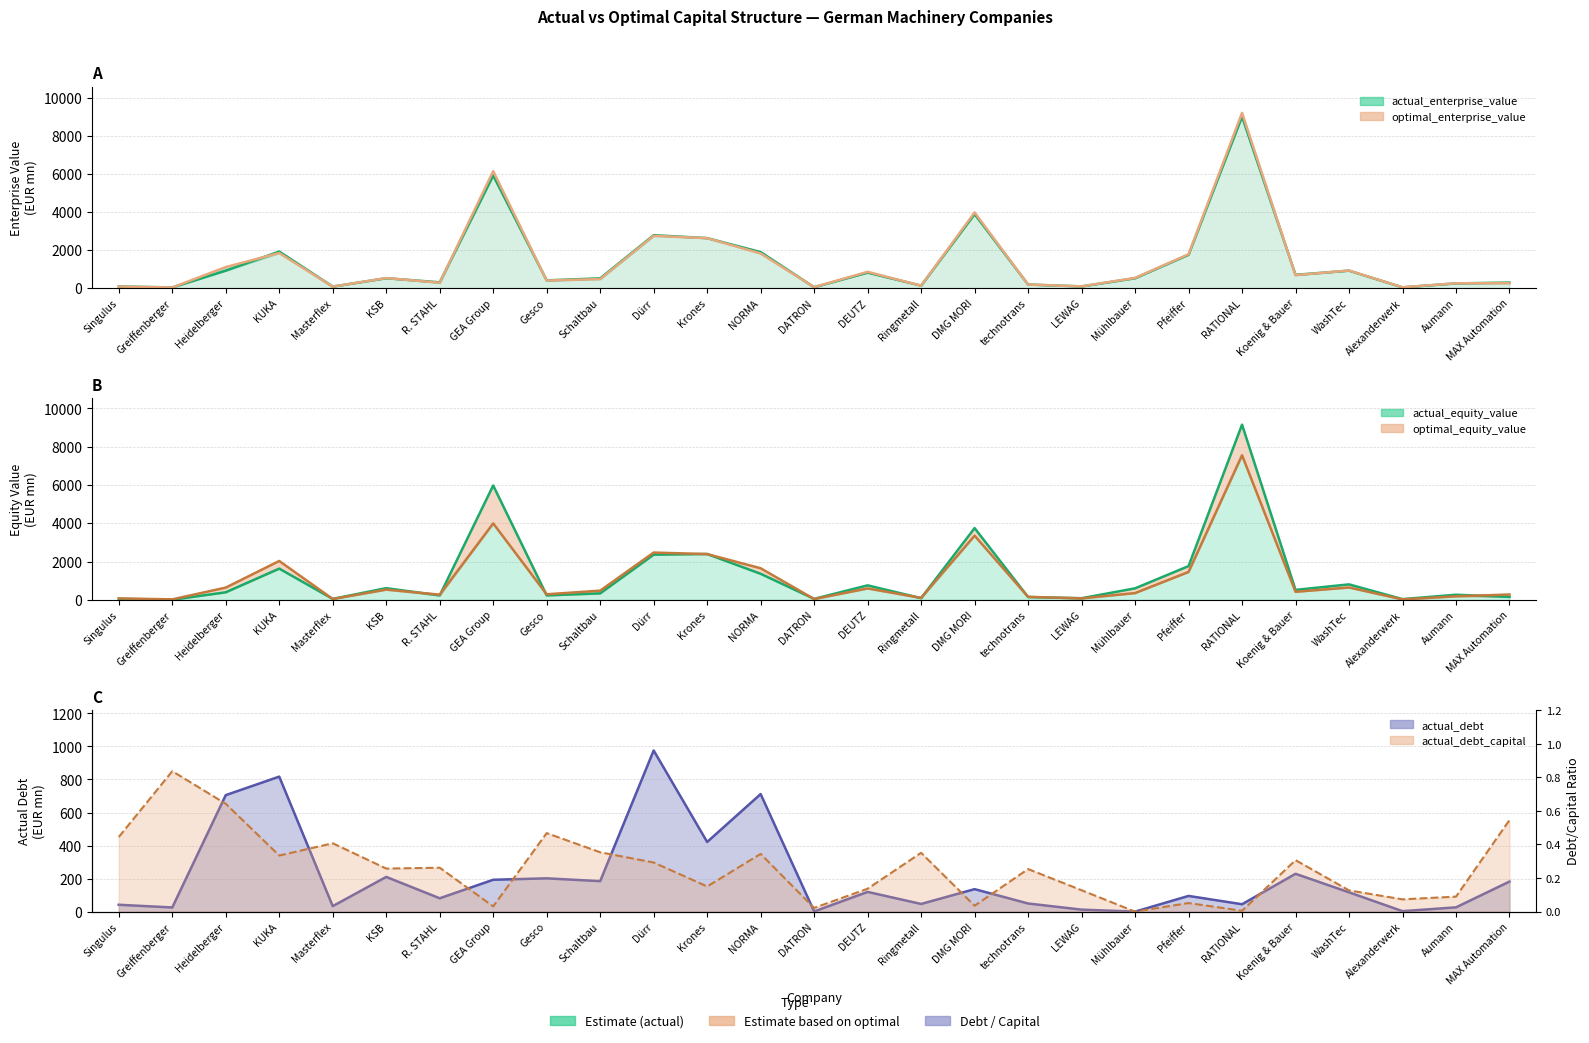

True or false: optimal_enterprise_value has more than 0 interior local peaks.

True